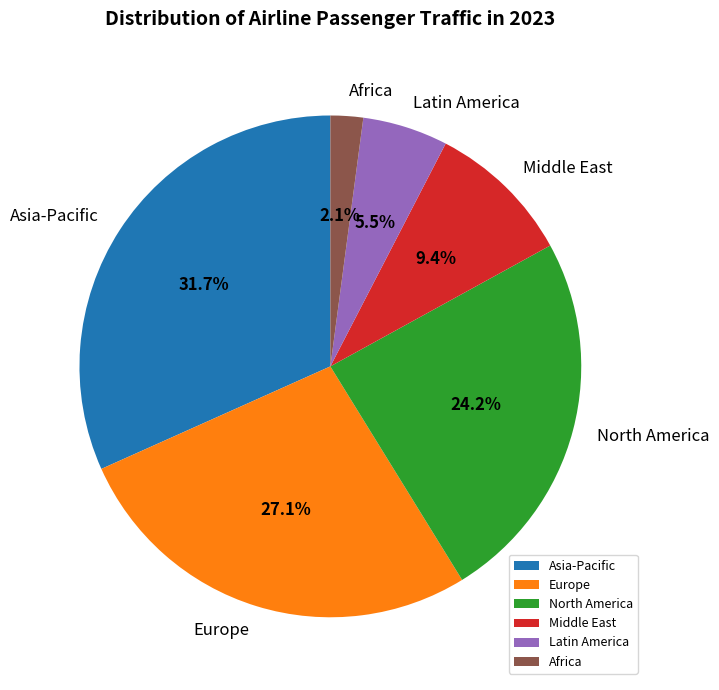

Which has a higher value, Latin America or Africa?

Latin America